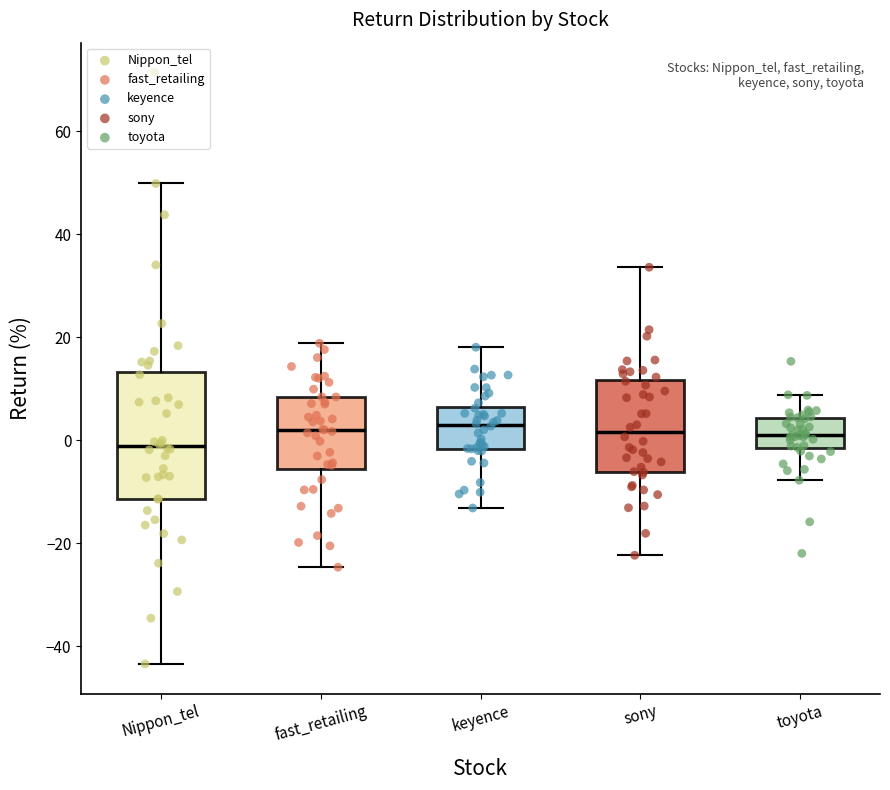

Reading left to right, transcribe this box plot: for each box, give where its median line is, the range the box spans, and where its two whiskers end, as read against the y-axis. The values are not printed on the chart, so give them approximately, as read against the axis.

Nippon_tel: median -2, box -12 to 14, whiskers -44 to 50
fast_retailing: median 2, box -6 to 8, whiskers -24 to 18
keyence: median 2, box -2 to 6, whiskers -14 to 18
sony: median 2, box -6 to 12, whiskers -22 to 34
toyota: median 0, box -2 to 4, whiskers -8 to 8